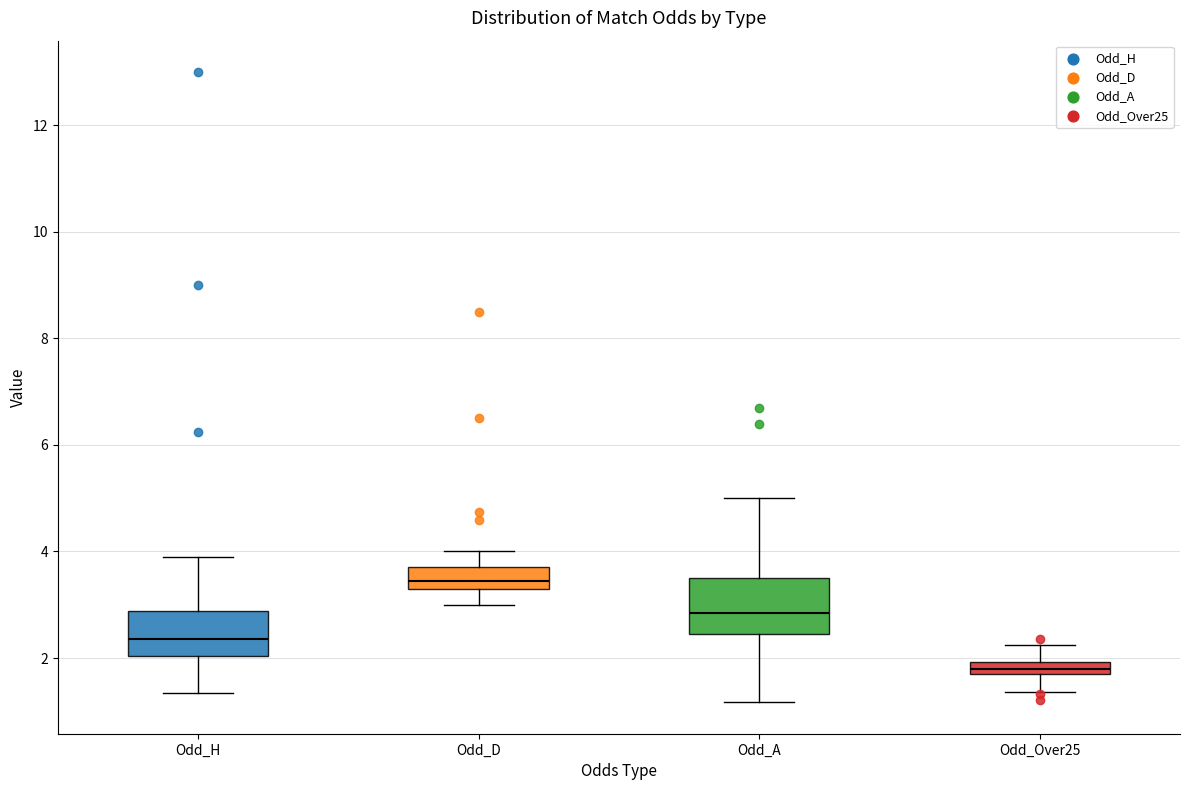

Which box's median line is the highest?

Odd_D